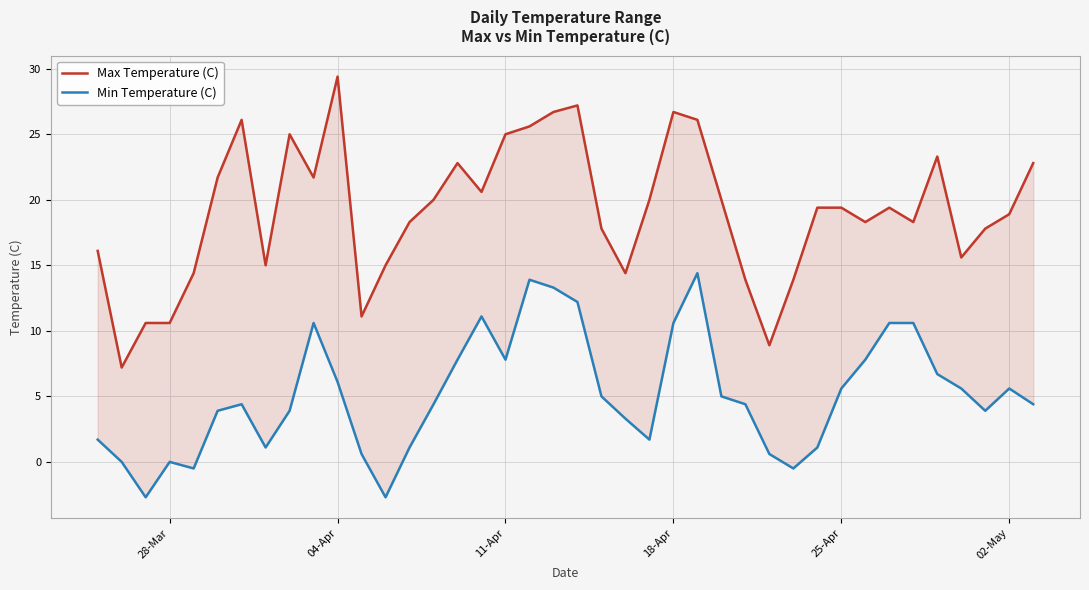

What is the average value of the Max Temperature (C) series?

19.1